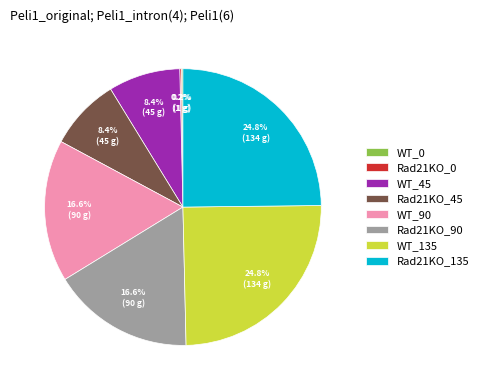

Is there any slice that represents more than half of the pie?

No